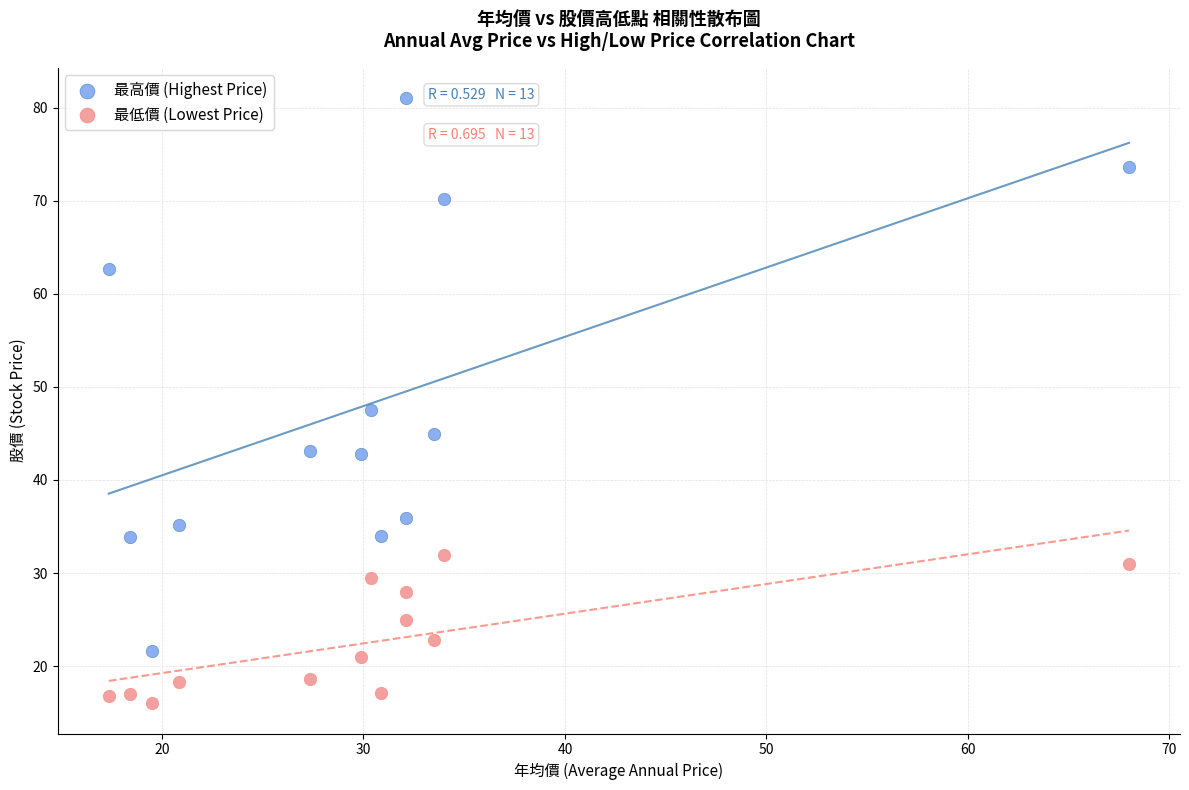

What are all the series names shown in the legend?

最高價 (Highest Price), 最低價 (Lowest Price)